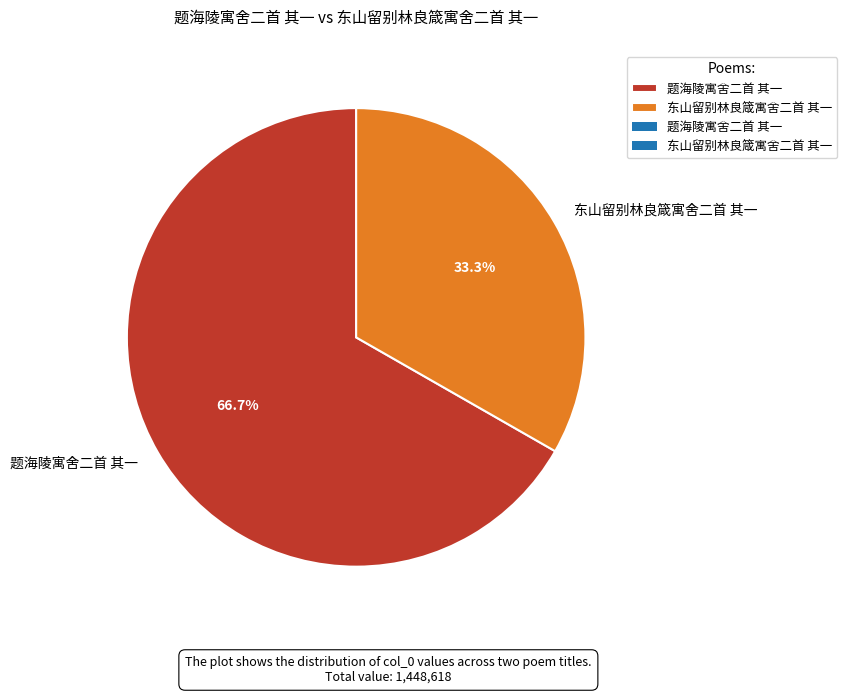

Is it true that 题海陵寓舍二首 其一 is 67% of the pie?

True